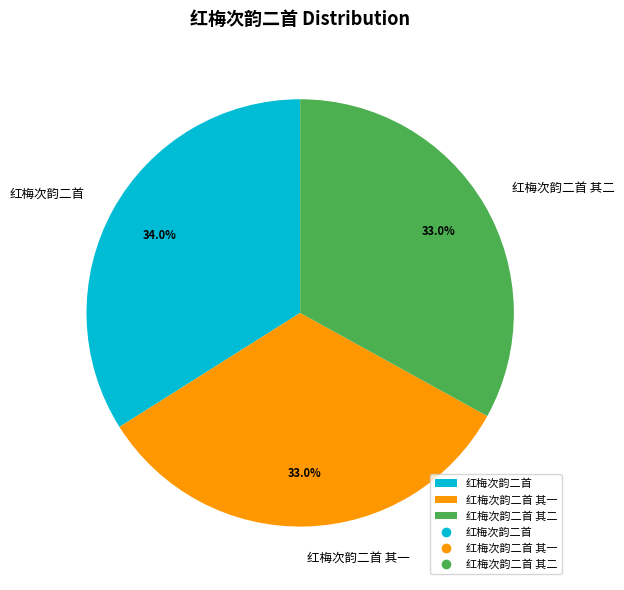

Which category has the biggest portion of the pie?

红梅次韵二首